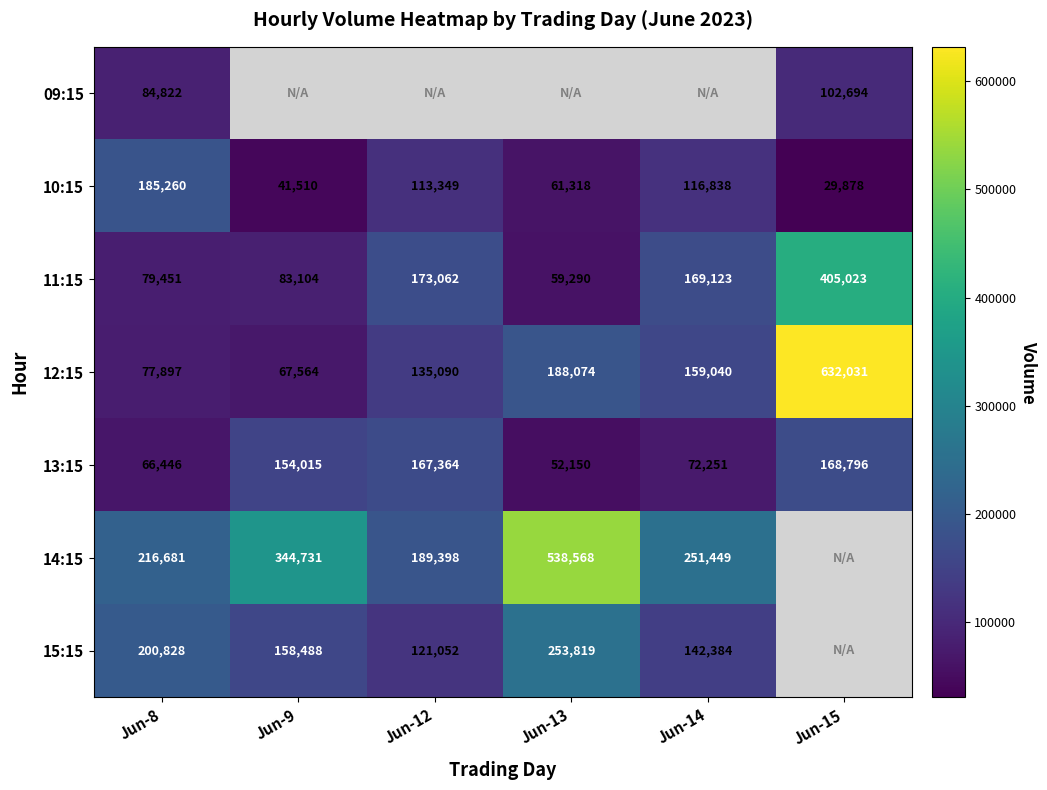

How many series are shown in this chart?

7